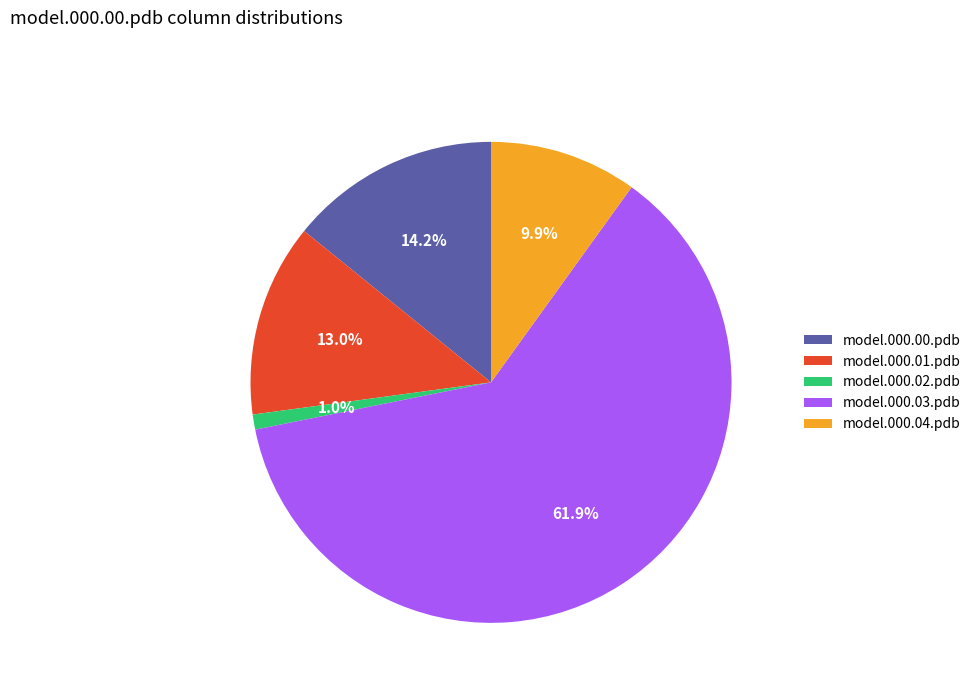

What percentage is the model.000.01.pdb slice, to the nearest percent?

13%